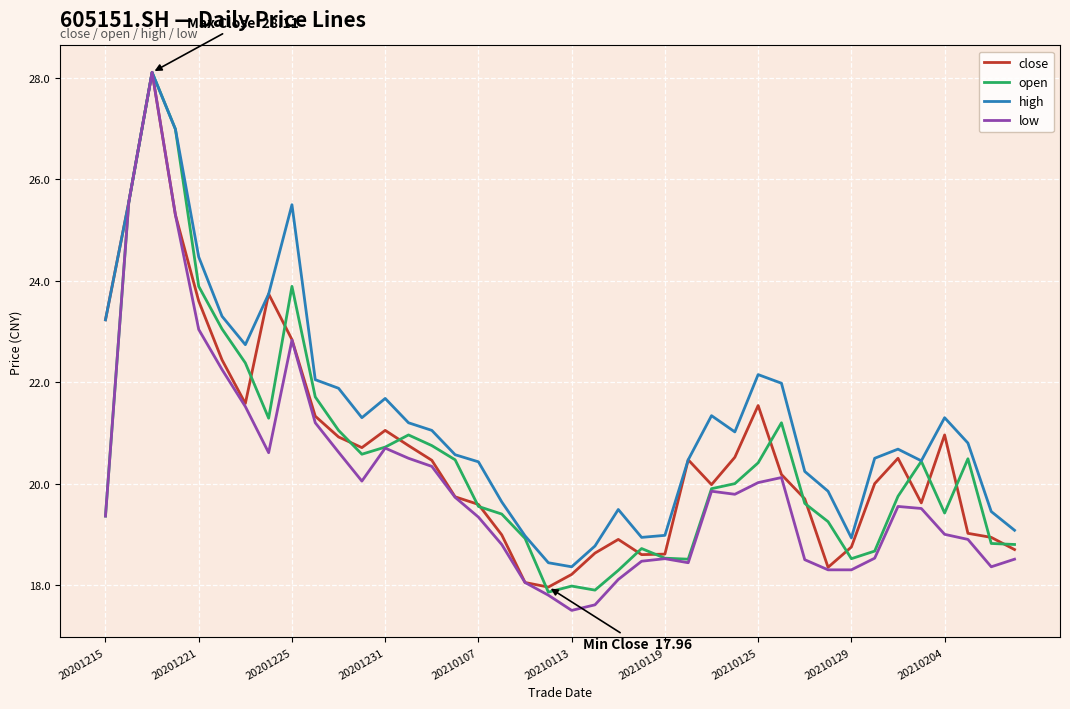

At how many categories does at least one series exceed 17?

40